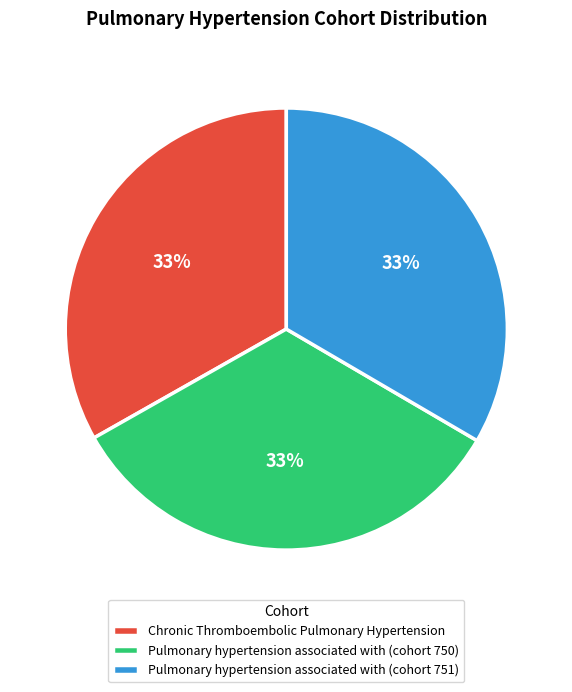

What is the ratio of the value at Chronic Thromboembolic Pulmonary Hypertension to the value at Pulmonary hypertension associated with (cohort 751)?

1.0